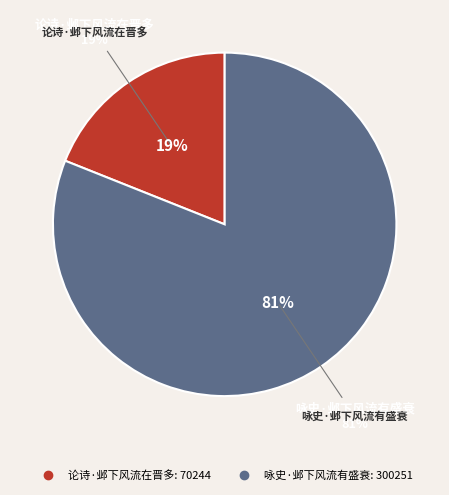

What percentage is the 论诗·邺下风流在晋多 slice, to the nearest percent?

19%